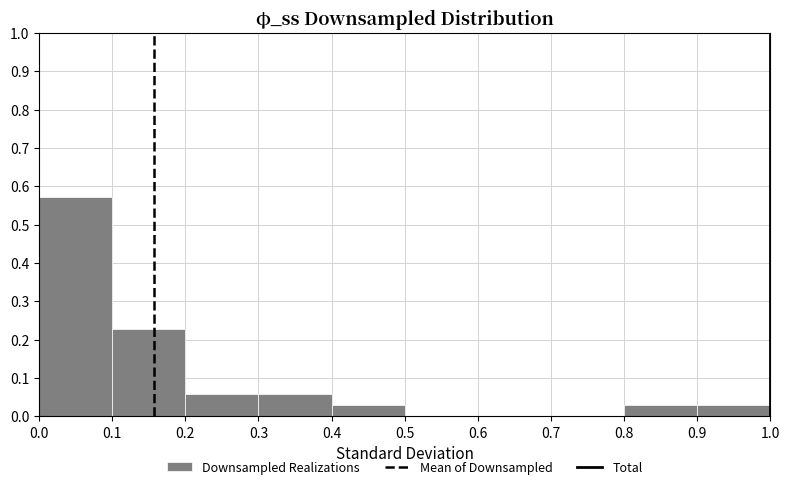

How tall is the bar that spans 0.1 to 0.2 on the x-axis? The values are not printed on the chart, so give them approximately, as read against the axis.

0.23